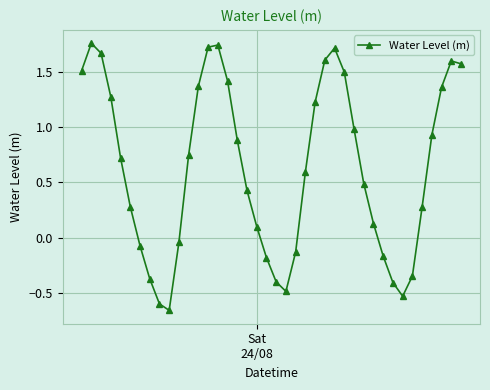

What is the average value?

0.6